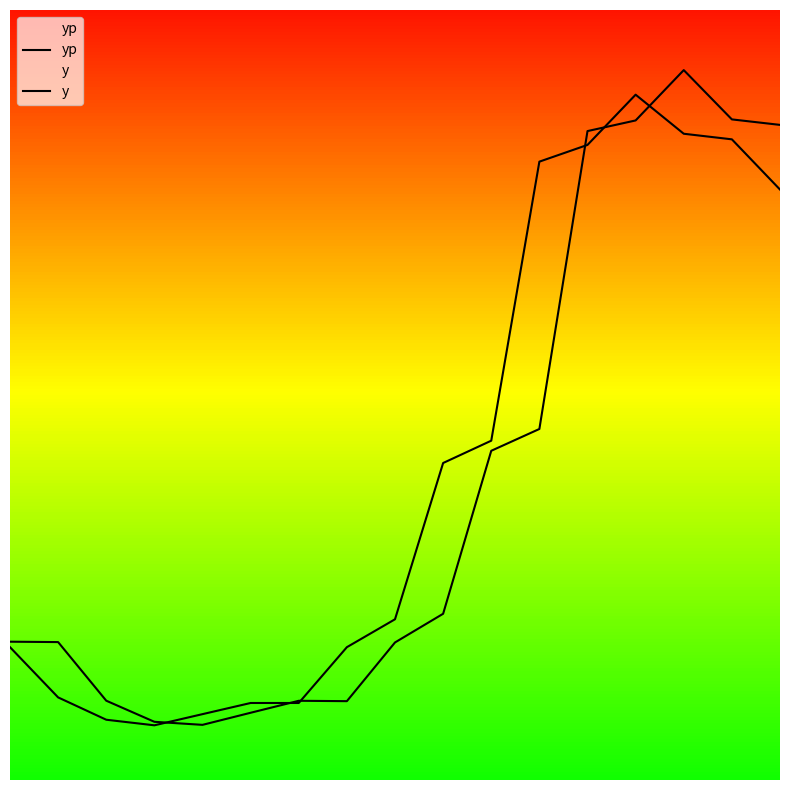

Is the value of y at 1 greater than the value of yp at 10?

No